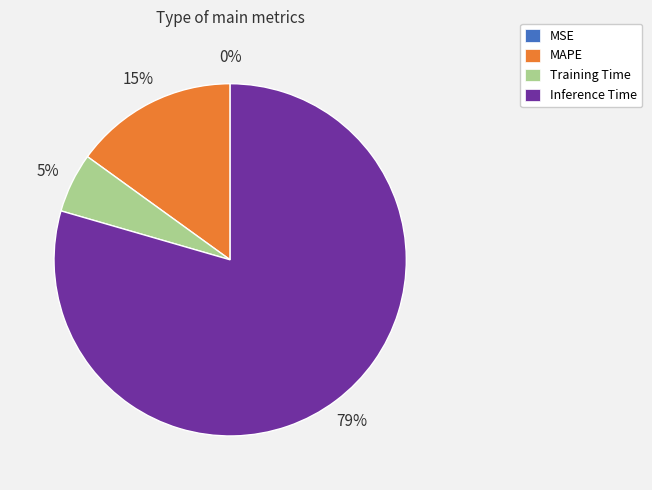

To the nearest percent, what is the average slice percentage?

25%